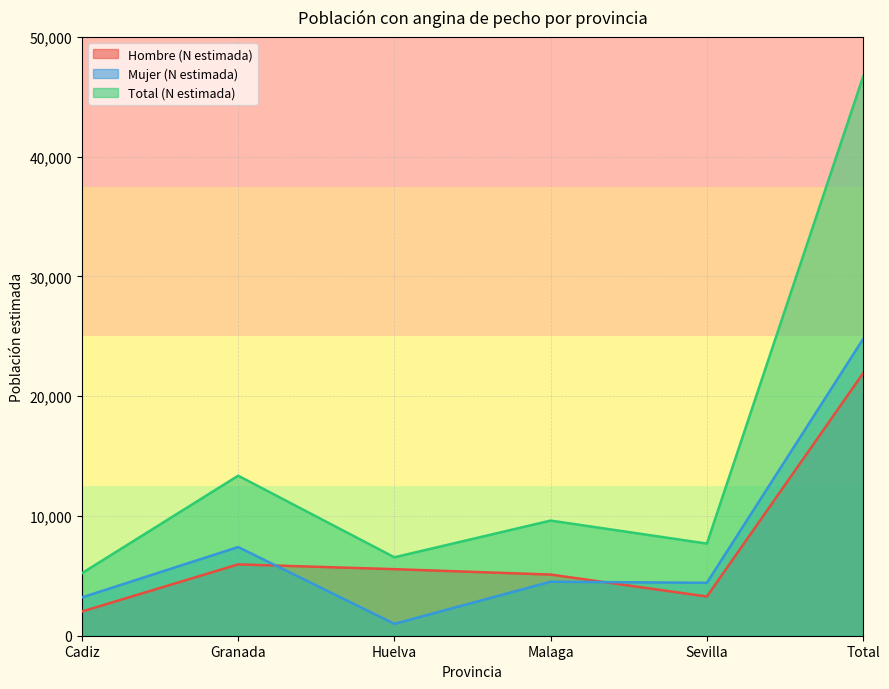

Where is the first local maximum for Total (N estimada)?

Granada